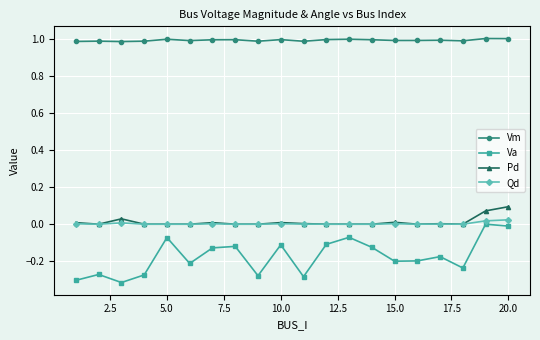

How many series are shown in this chart?

4